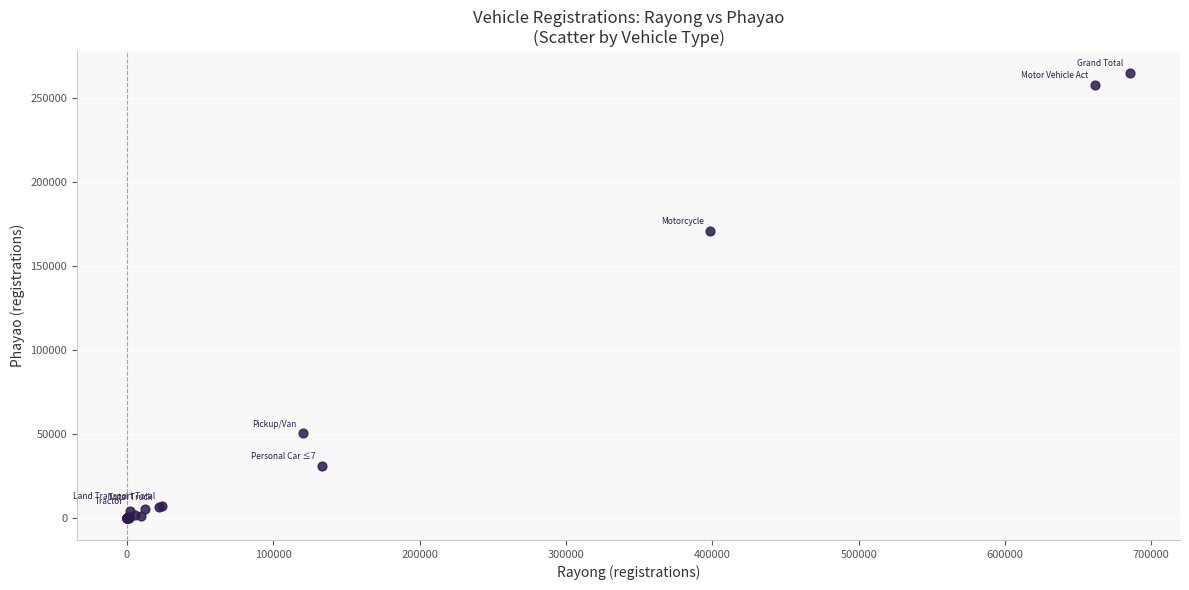

What Y value in the scatter plot is closest to 132216?

170581